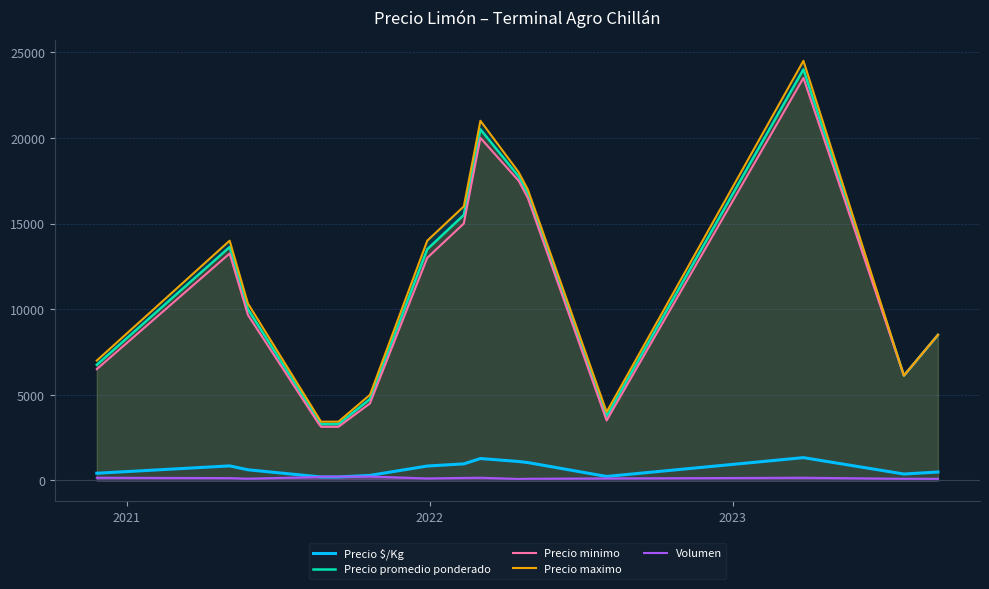

How many series are shown in this chart?

5